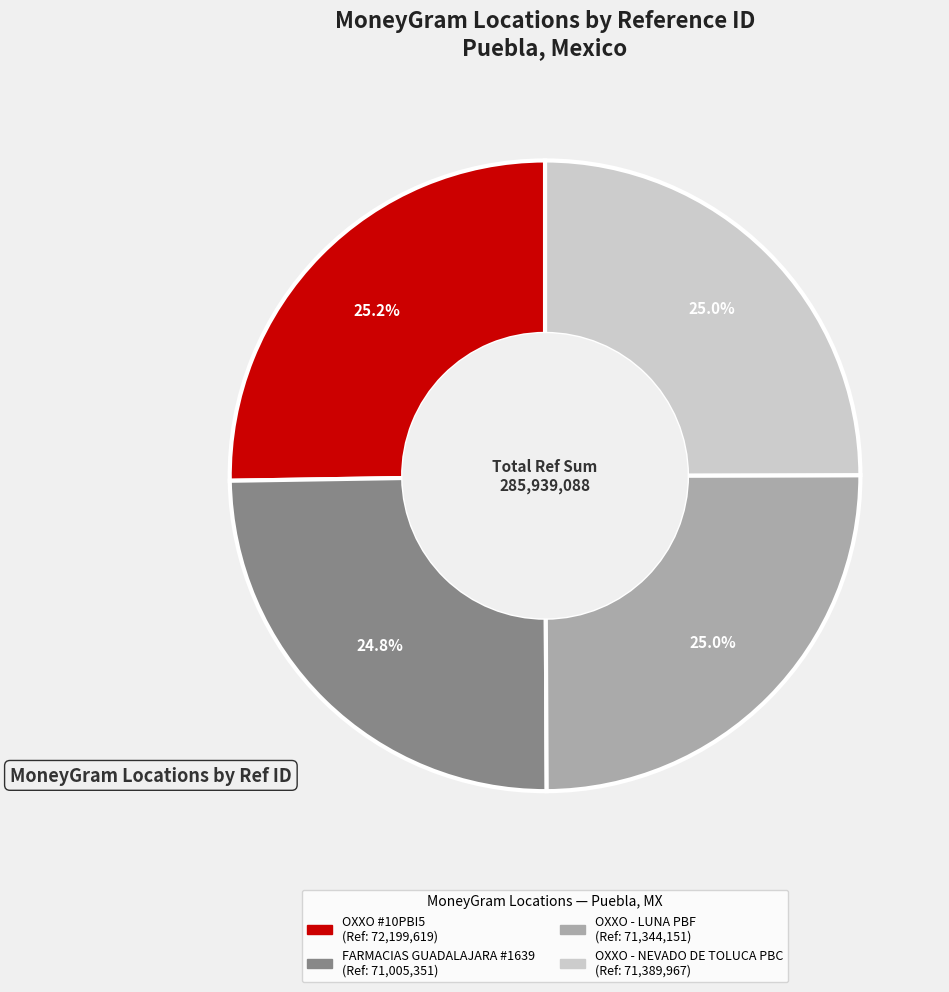

Is there any slice that represents more than half of the pie?

No